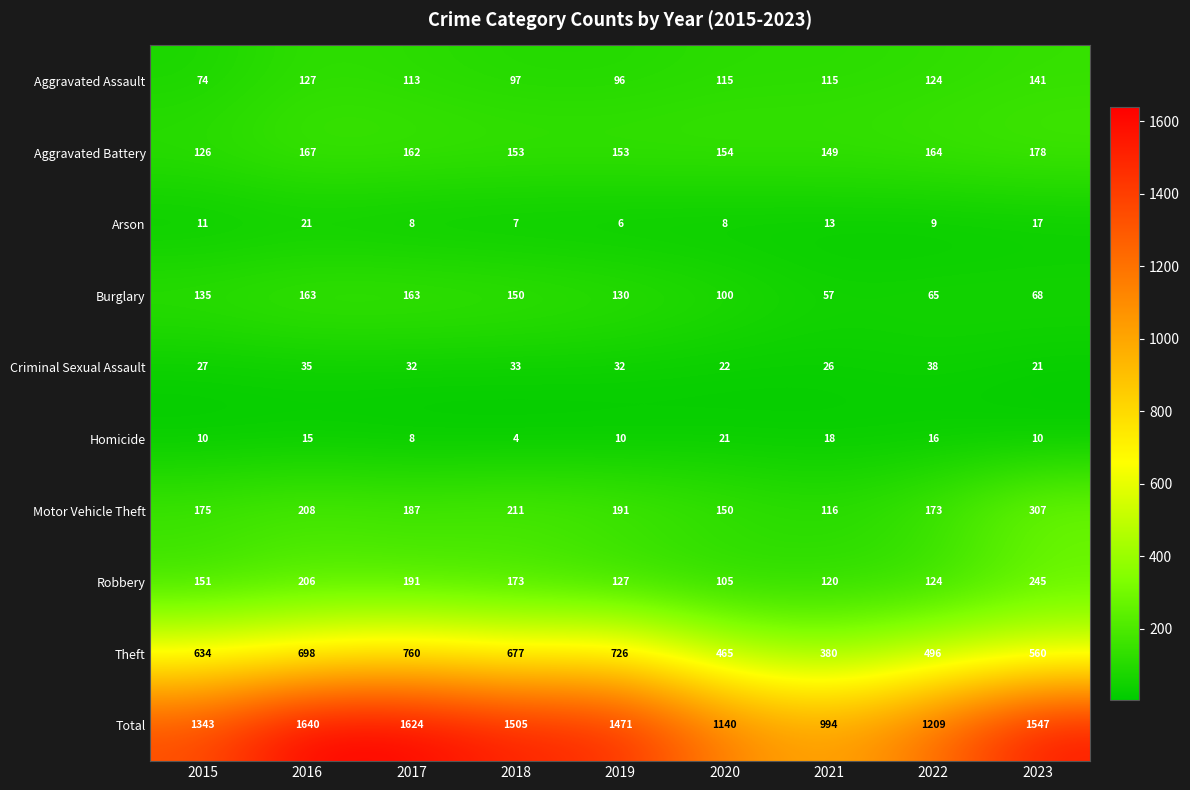

Which label corresponds to the smallest value in the chart?

2018